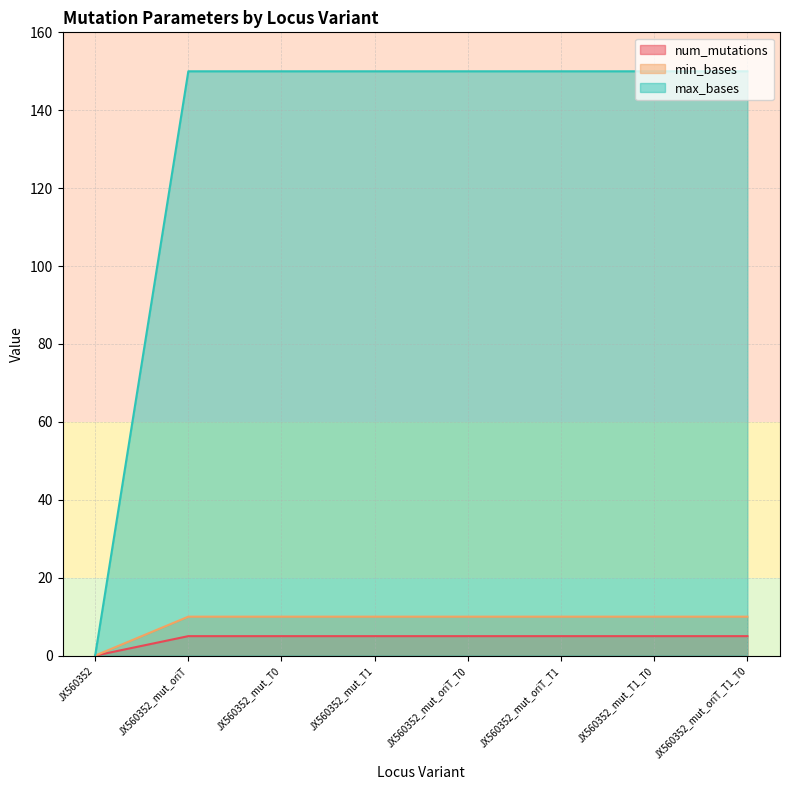

Reading left to right, list all the values displayed in this chart.

num_mutations: JX560352=0	JX560352_mut_oriT=5	JX560352_mut_T0=5	JX560352_mut_T1=5	JX560352_mut_oriT_T0=5	JX560352_mut_oriT_T1=5	JX560352_mut_T1_T0=5	JX560352_mut_oriT_T1_T0=5
min_bases: JX560352=0	JX560352_mut_oriT=10	JX560352_mut_T0=10	JX560352_mut_T1=10	JX560352_mut_oriT_T0=10	JX560352_mut_oriT_T1=10	JX560352_mut_T1_T0=10	JX560352_mut_oriT_T1_T0=10
max_bases: JX560352=0	JX560352_mut_oriT=150	JX560352_mut_T0=150	JX560352_mut_T1=150	JX560352_mut_oriT_T0=150	JX560352_mut_oriT_T1=150	JX560352_mut_T1_T0=150	JX560352_mut_oriT_T1_T0=150